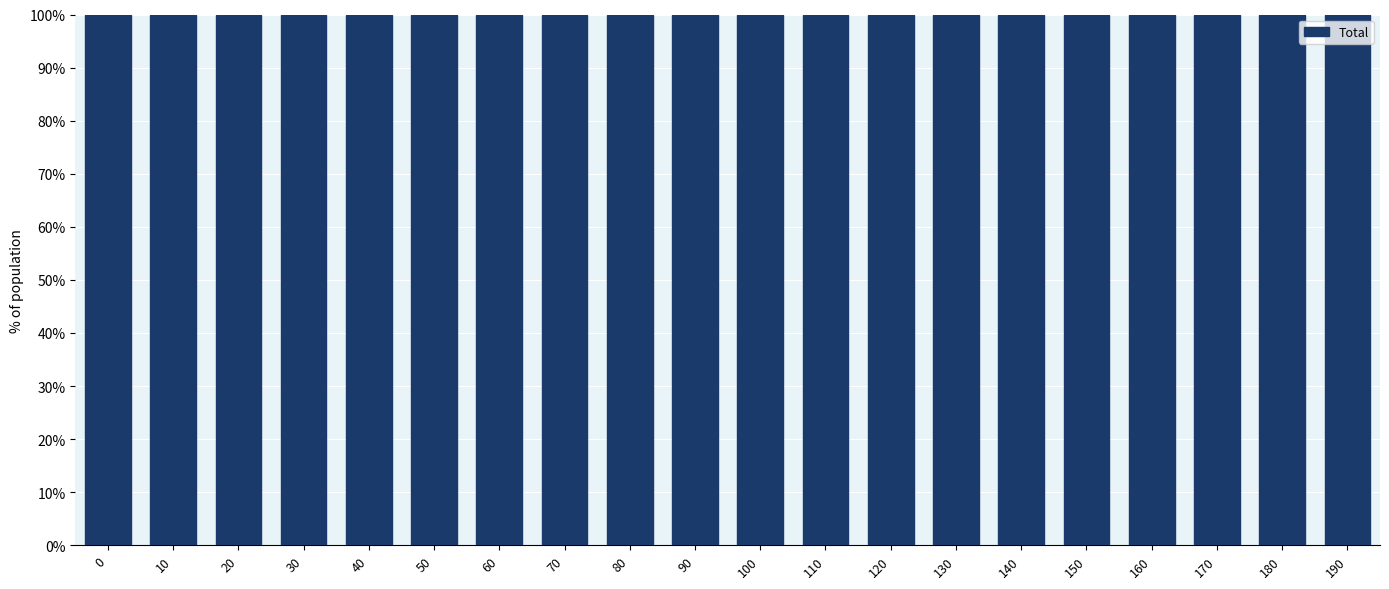

Where is Row 4 nearest to the value 0?

40